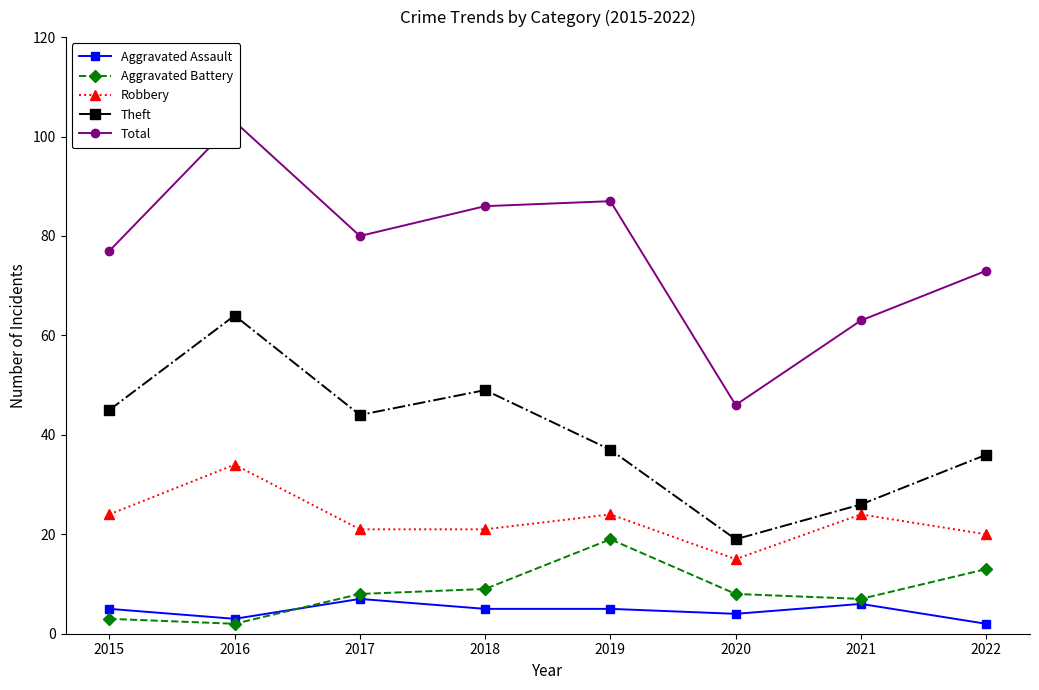

How many lines are shown in the chart?

5